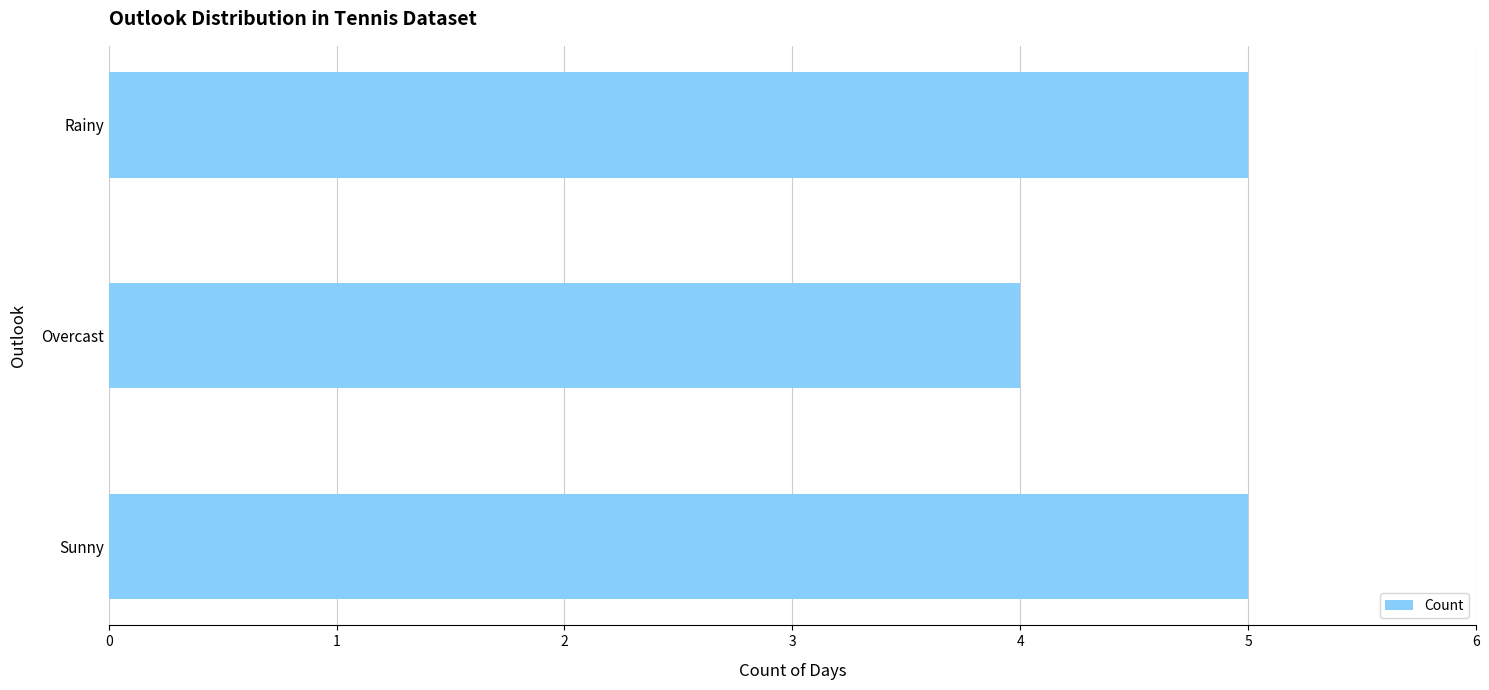

How many bars are there in total?

3